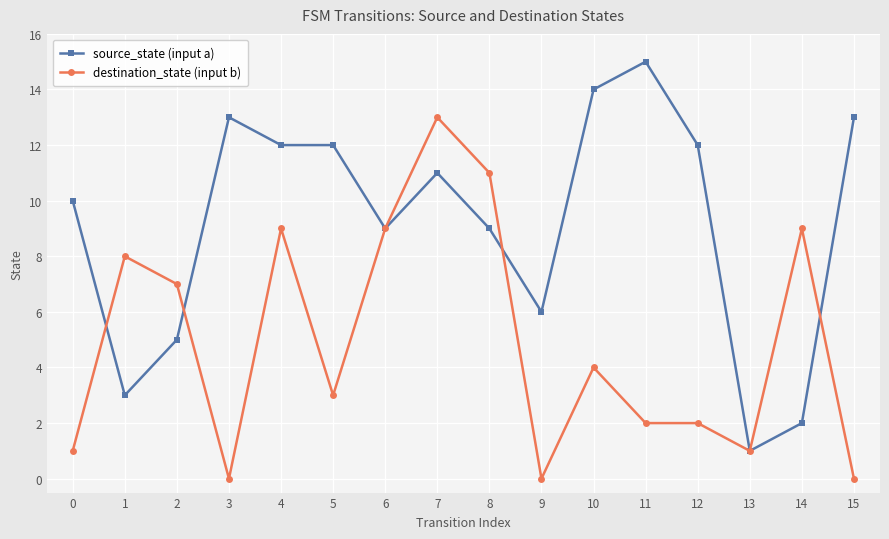

Which label corresponds to the largest value in the chart?

11